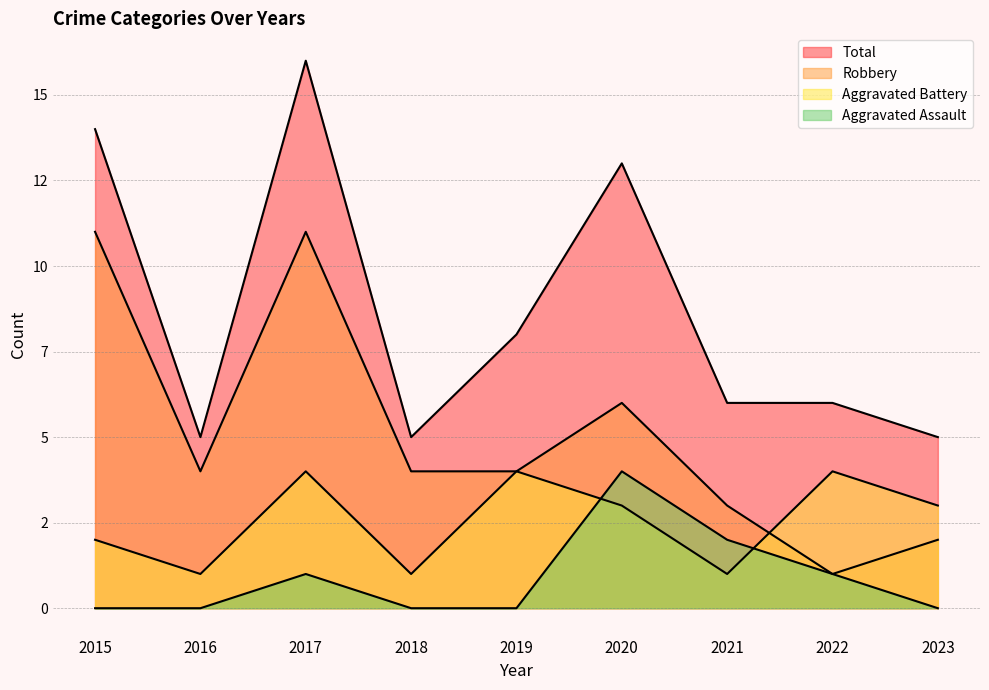

Which series has the largest total across all categories?

Total